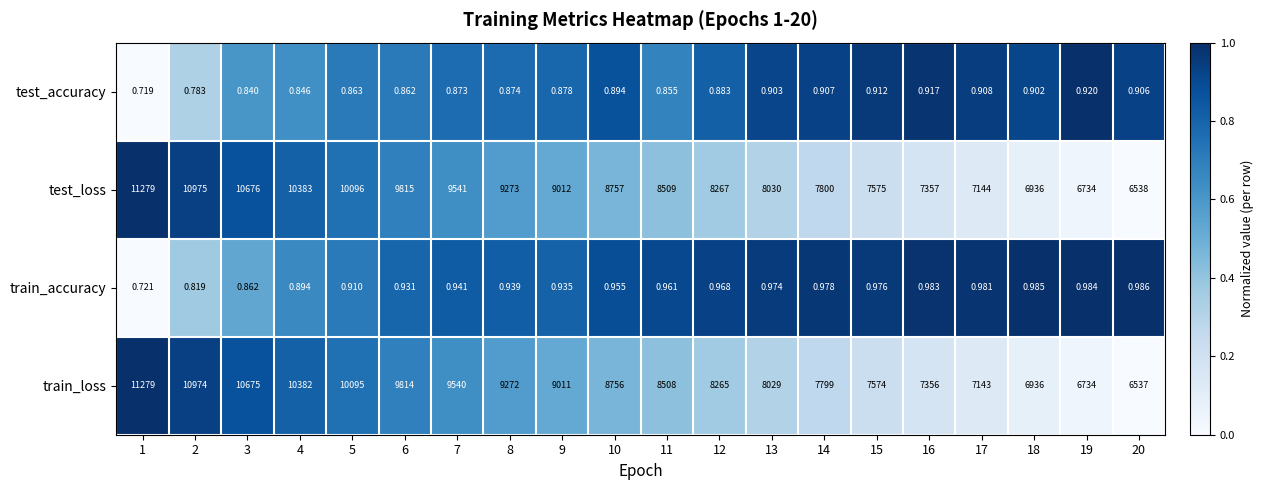

Which series has the widest spread of values?

train_loss